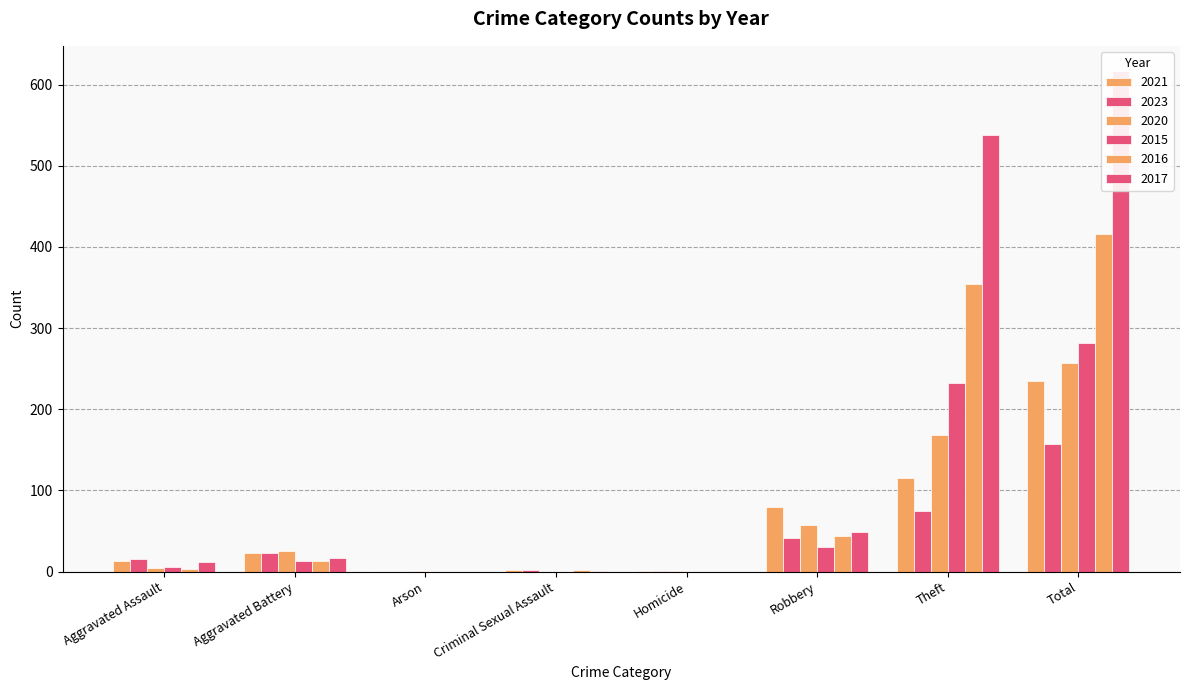

Is it true that 2023 equals 117 at Theft?

False